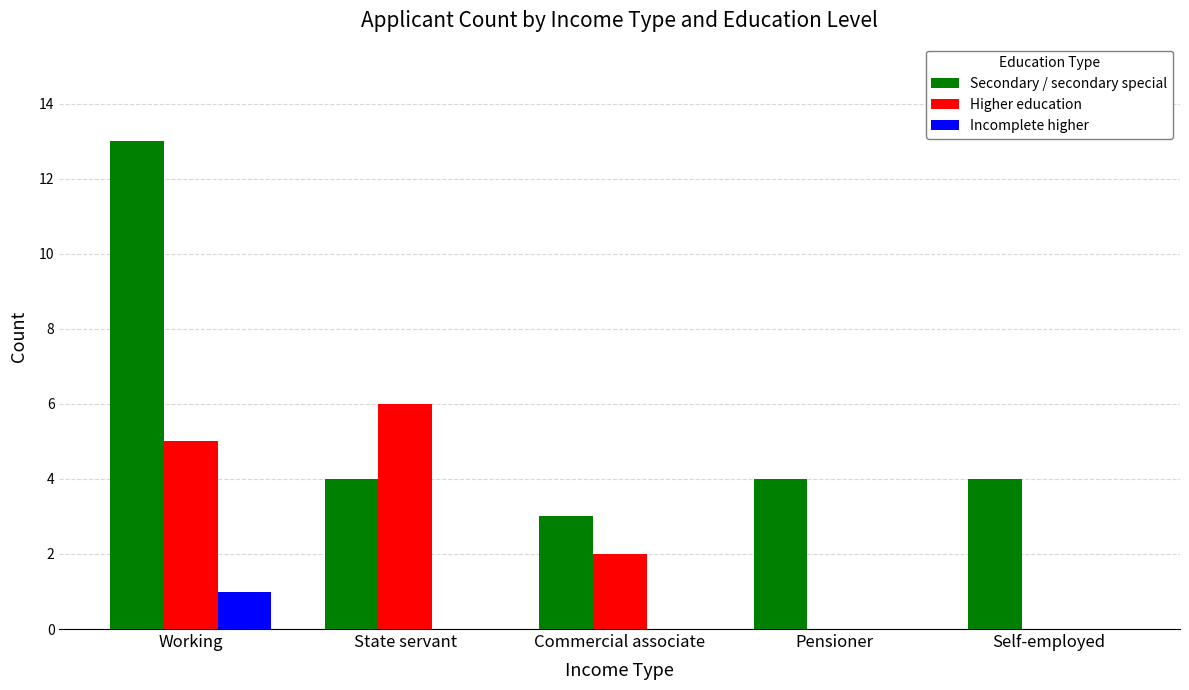

Which series changed the most between State servant and Commercial associate?

Higher education